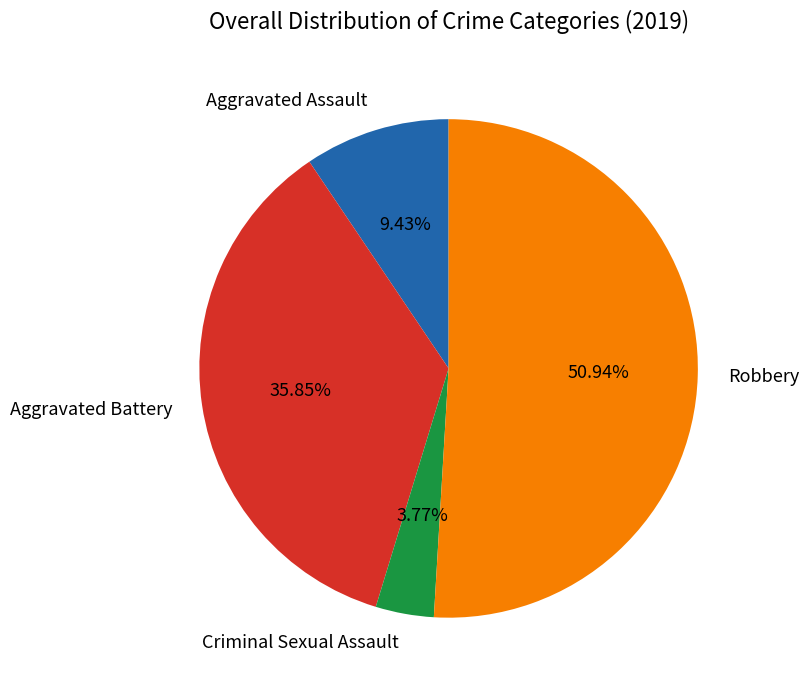

To the nearest percent, what portion does Aggravated Assault represent?

9%